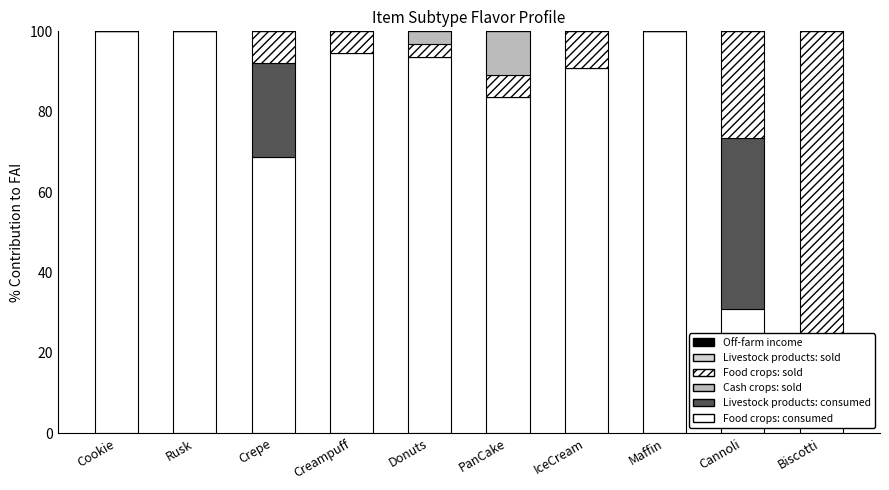

At which label is Livestock products: sold closest to 0?

Cookie